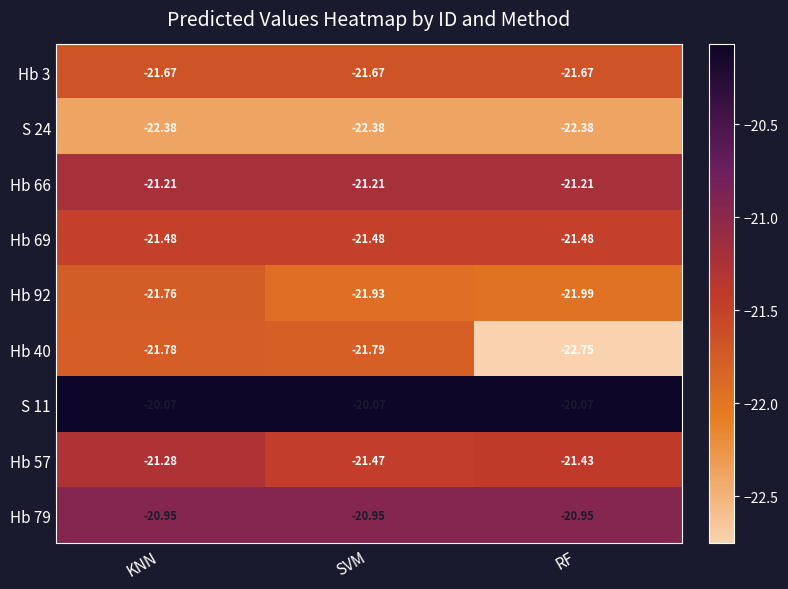

Is the value of Hb 40 at KNN greater than the value of Hb 66 at KNN?

No